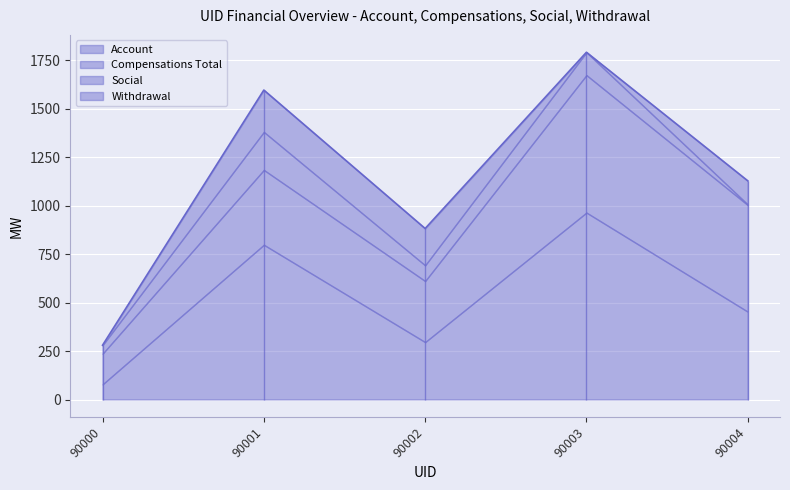

Reading left to right, list all the values displayed in this chart.

Account: 78	798	296	964	453
Compensations Total: 158	386	315	709	550
Social: 44	196	81	118	3
Withdrawal: 0	216	190	0	122